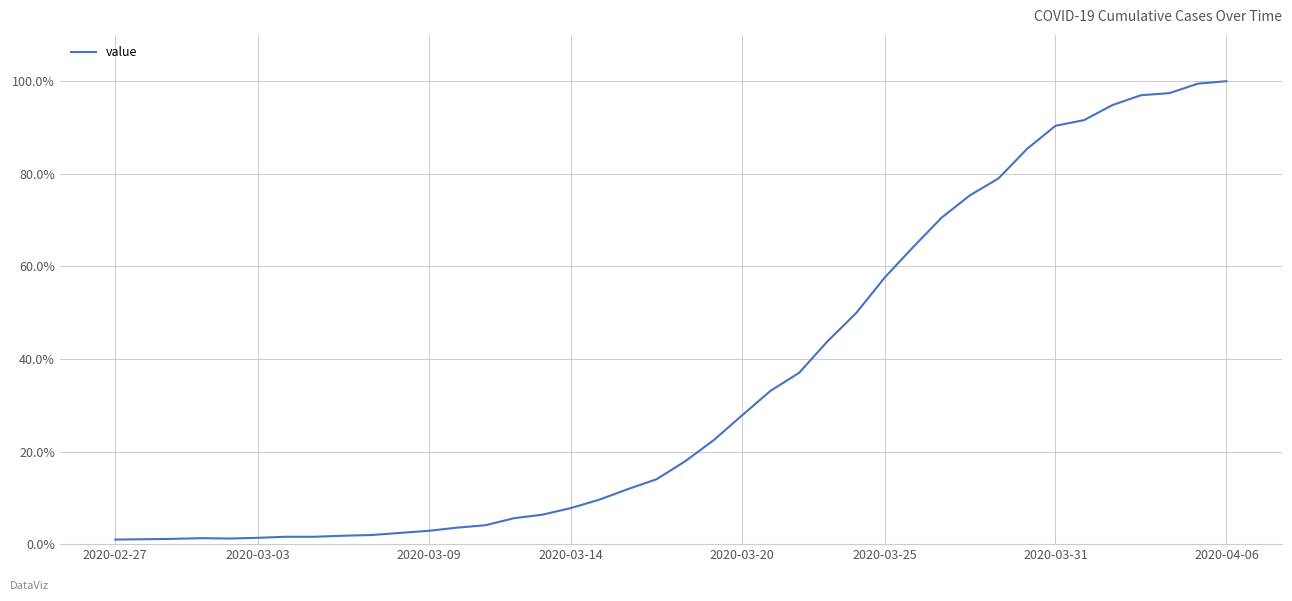

Does the chart display data point markers on the line(s)?

No